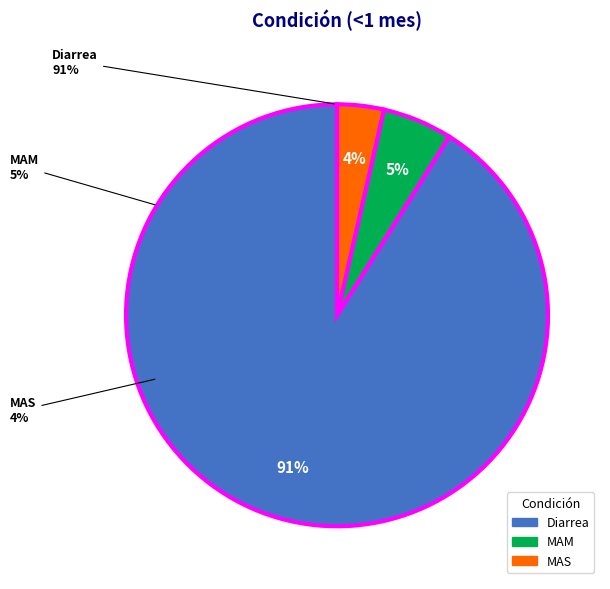

True or false: MAM accounts for 10% of the total.

False